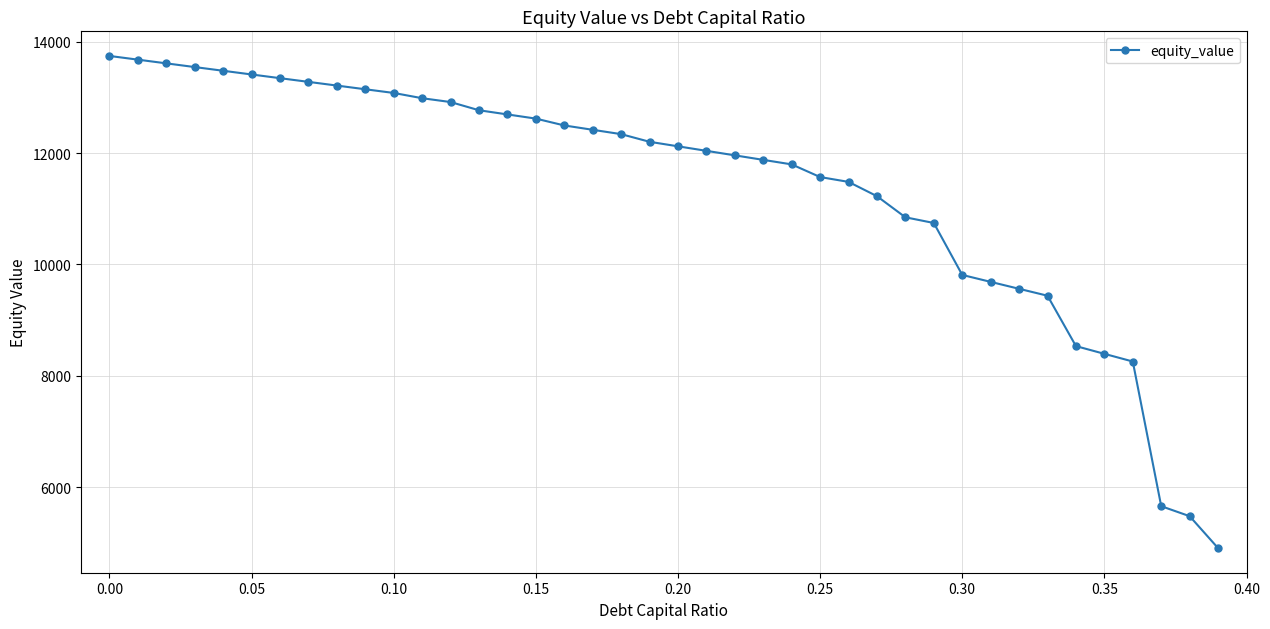

What is the value of the 30th point from the left?

10744.4